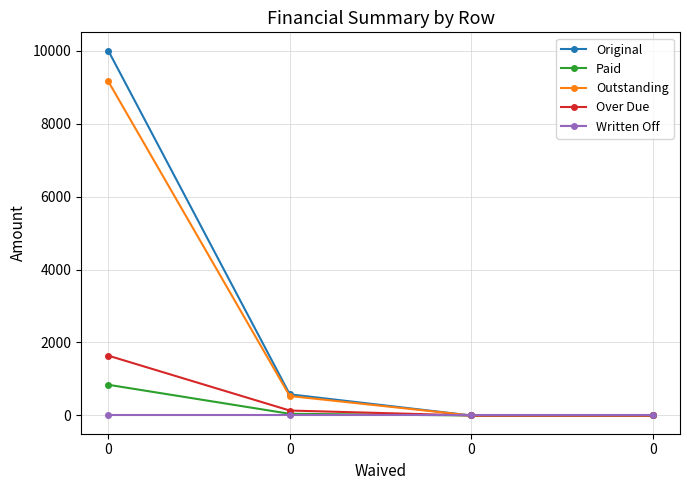

True or false: Over Due has more than 1 interior local peaks.

False